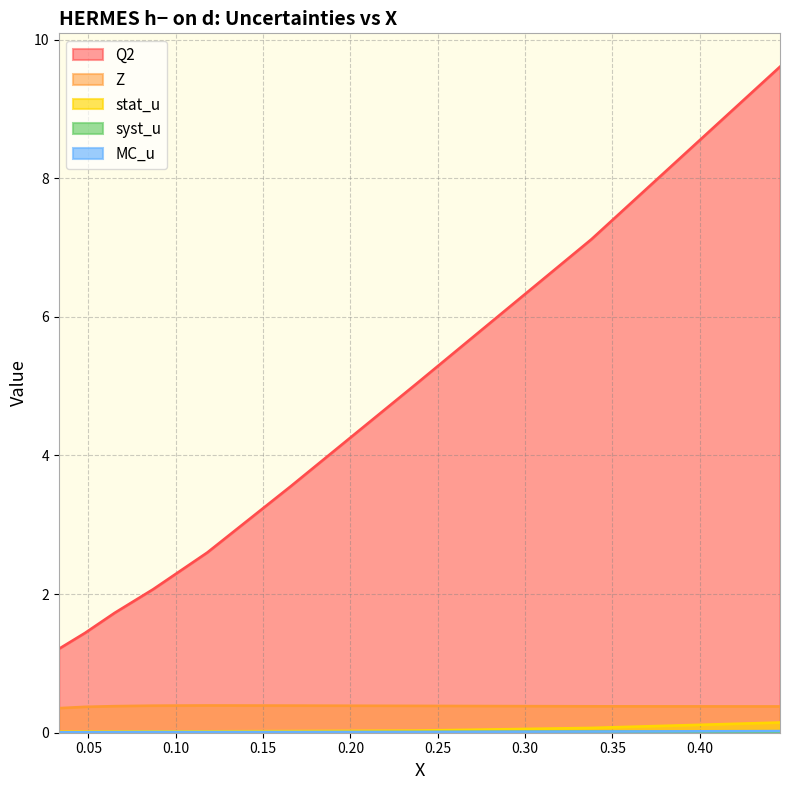

Does the chart display data point markers on the line(s)?

No